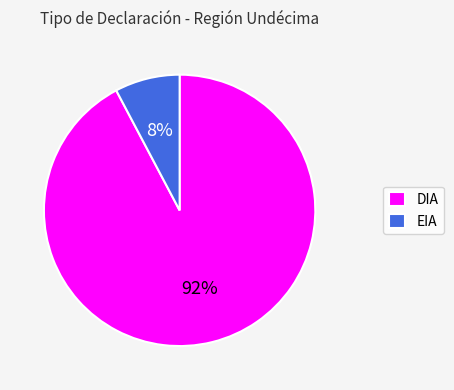

Rank the categories by value from highest to lowest.

DIA, EIA